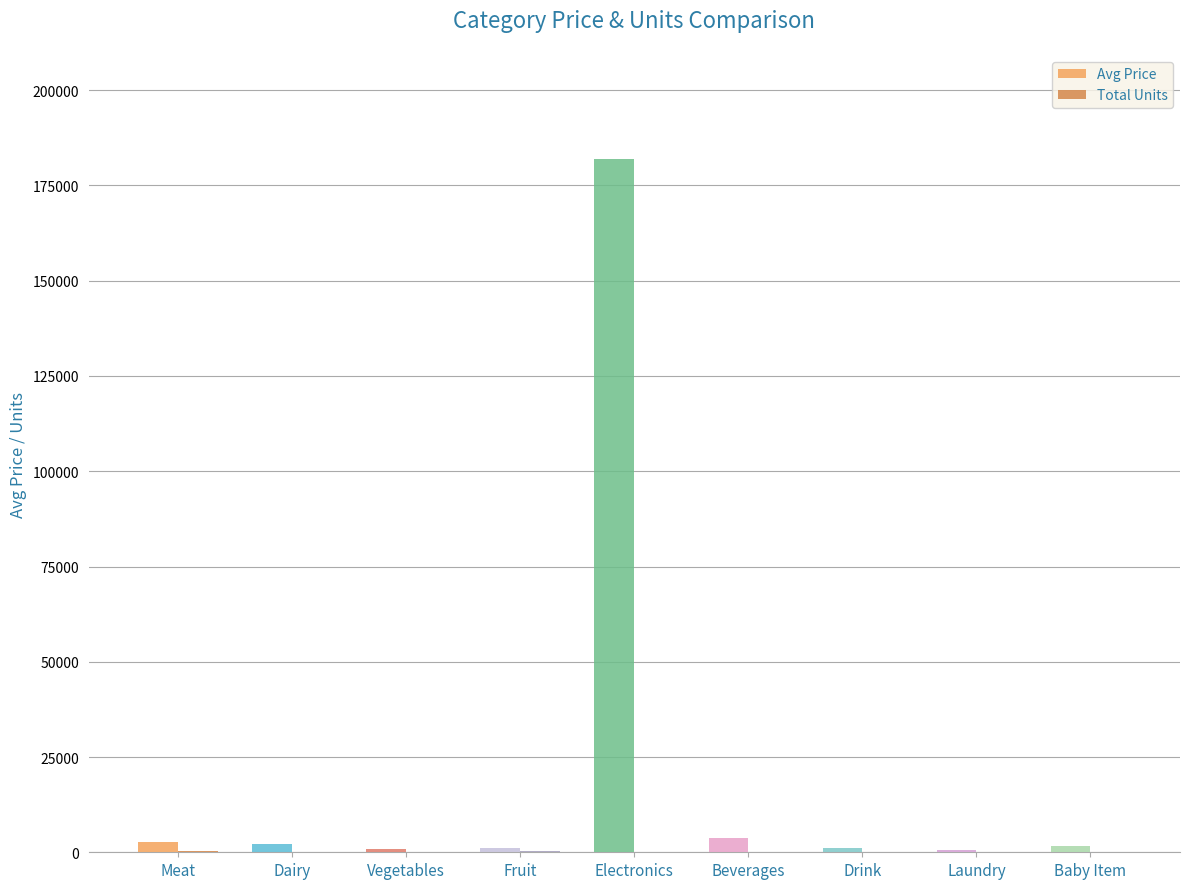

Count the number of data series in this chart.

2